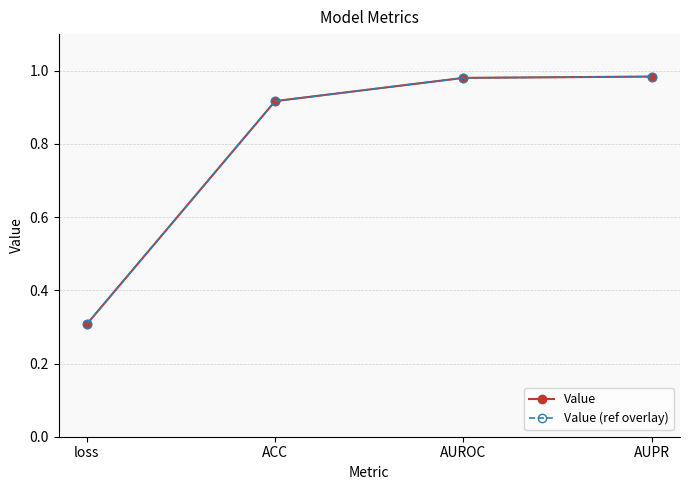

What is the difference between the maximum and minimum values in the Value series?

0.7